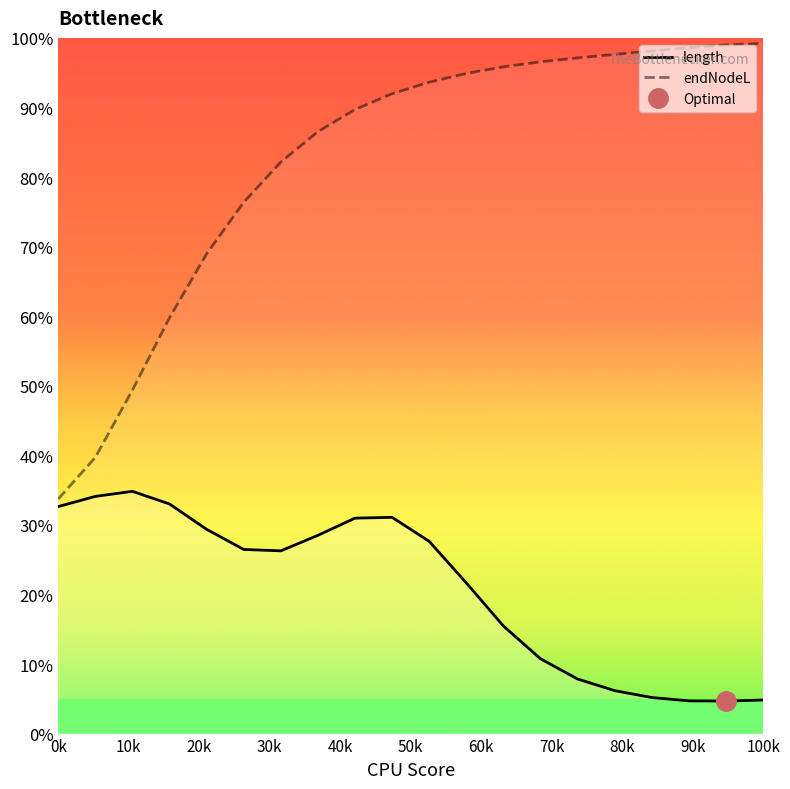

What is the highest value of the length series?

34.8